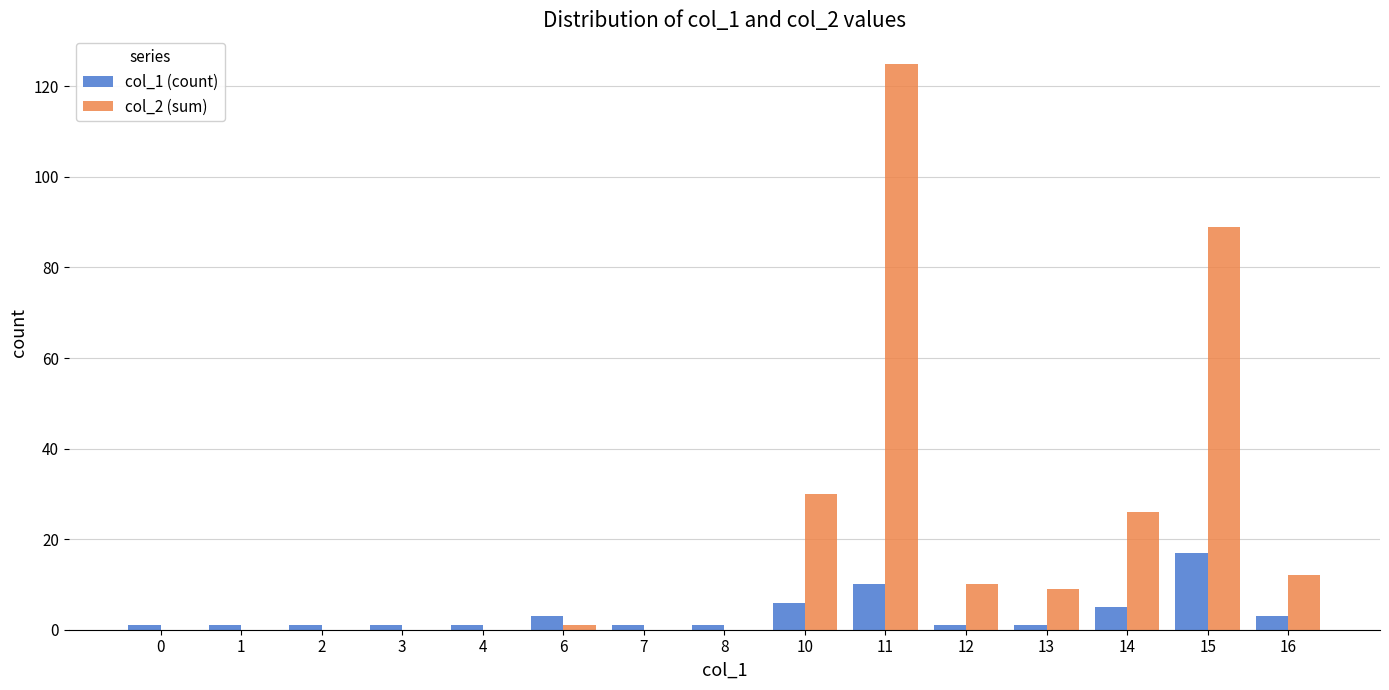

What are all the series names shown in the legend?

col_1 (count), col_2 (sum)